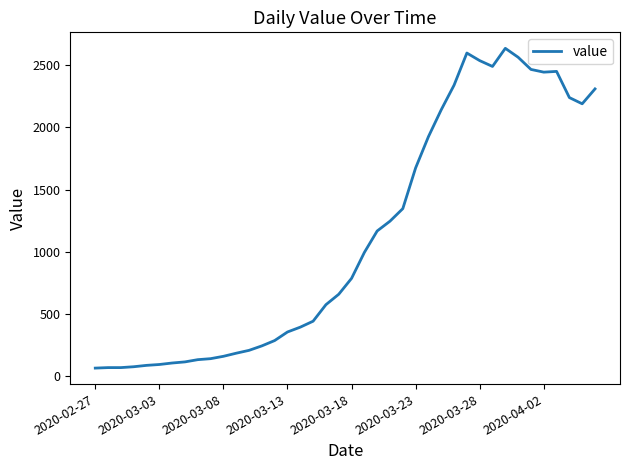

What is the difference between the maximum and minimum values?

2577